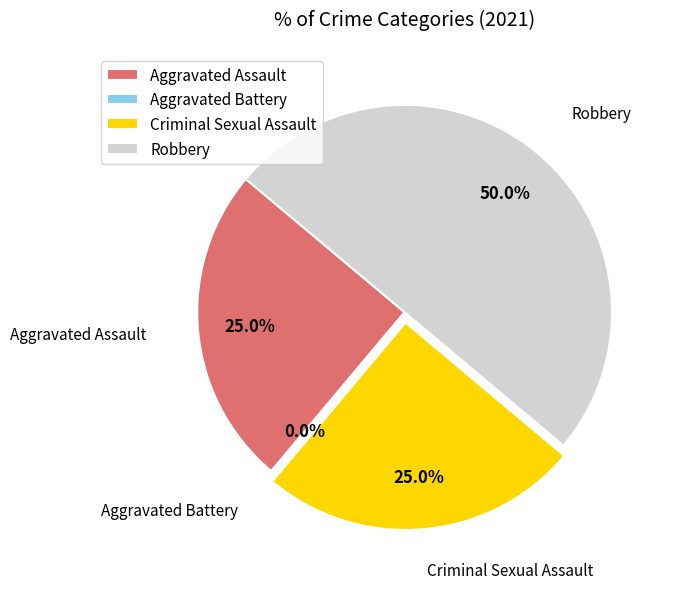

Which has a higher value, Criminal Sexual Assault or Aggravated Battery?

Criminal Sexual Assault